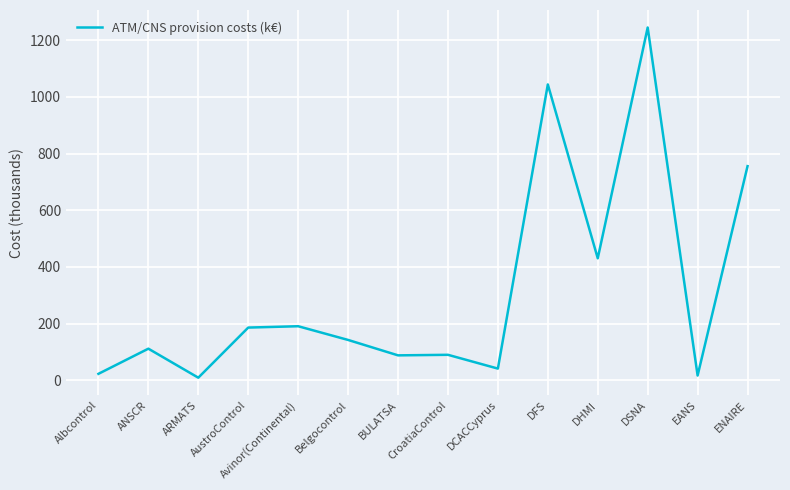

Where is the first local minimum?

ARMATS